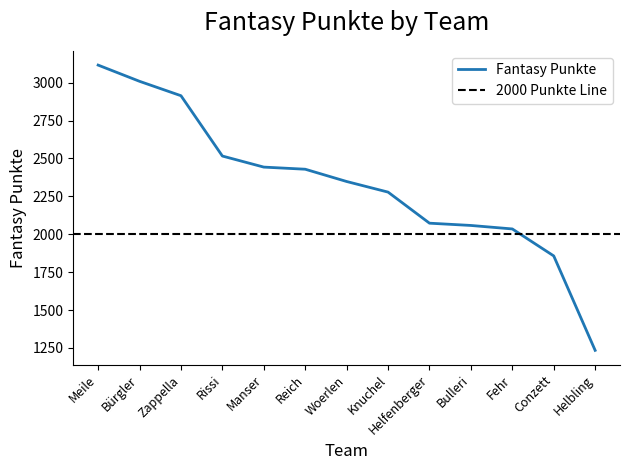

What is the difference between the maximum and minimum values?

1882